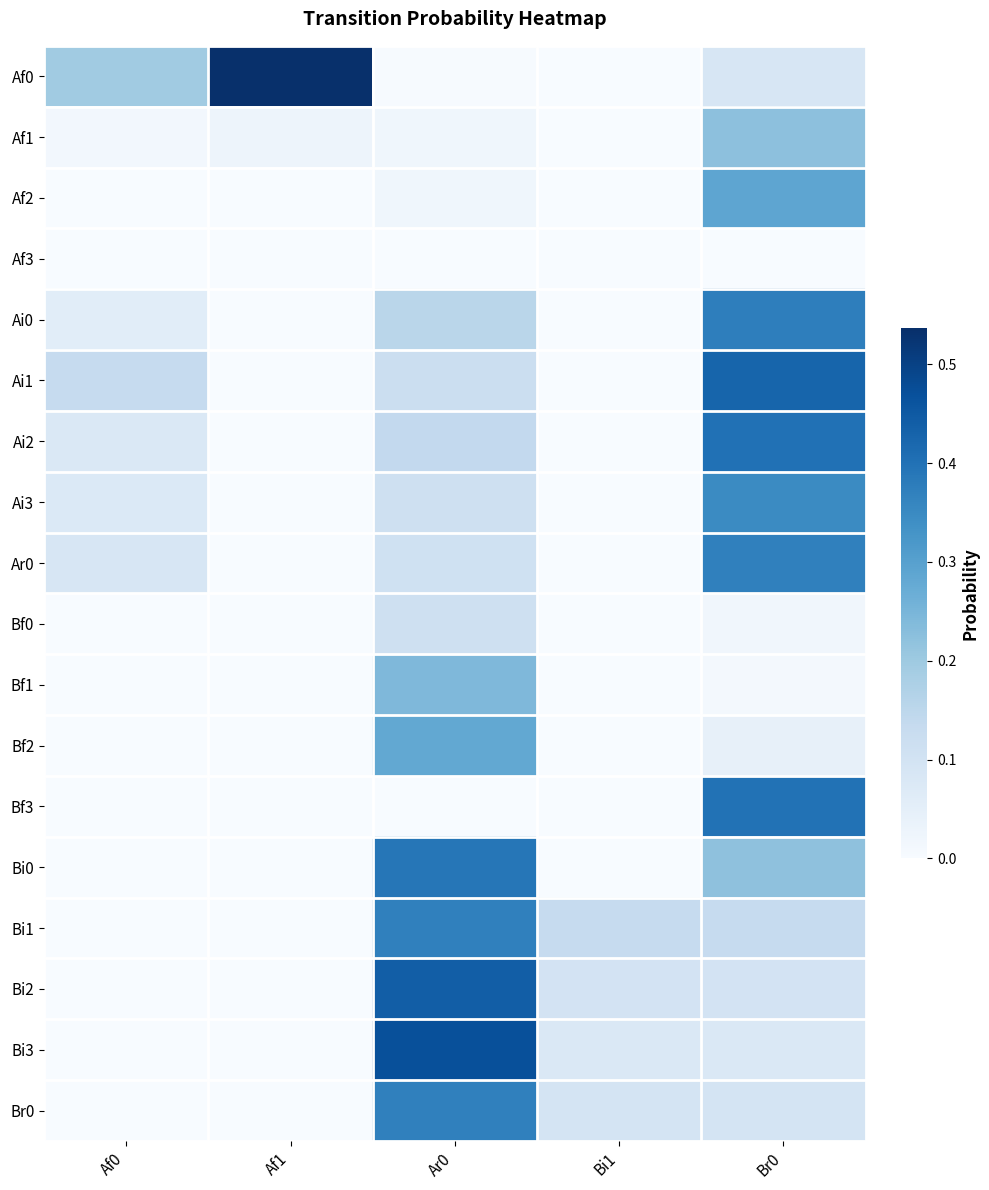

Which series has the widest spread of values?

Af0